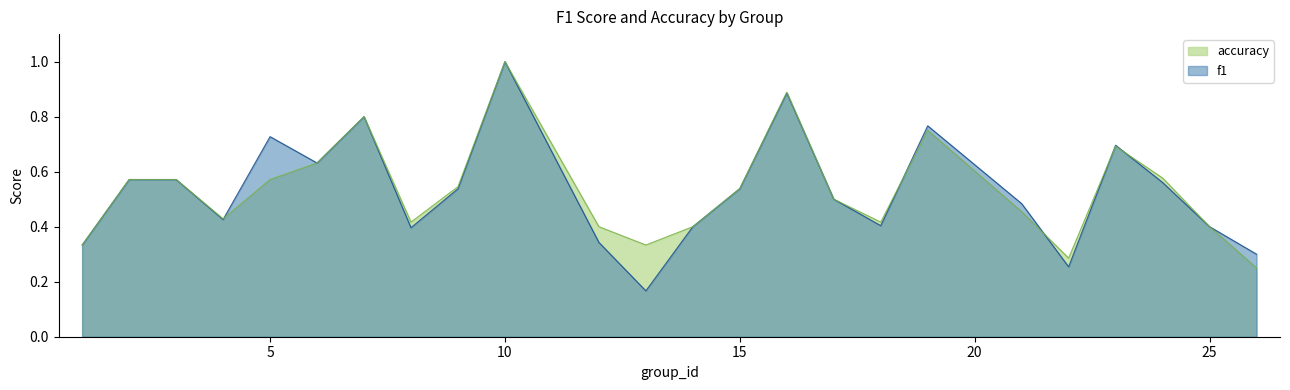

How many intersections are there between f1 and accuracy?

5